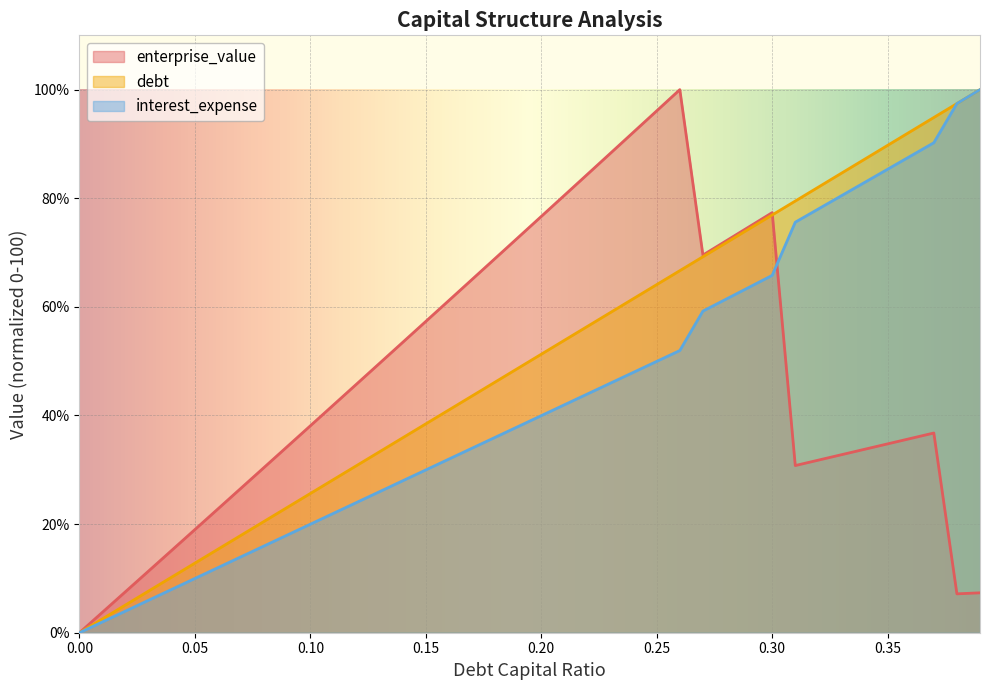

At which category does enterprise_value reach its first local valley?

0.27